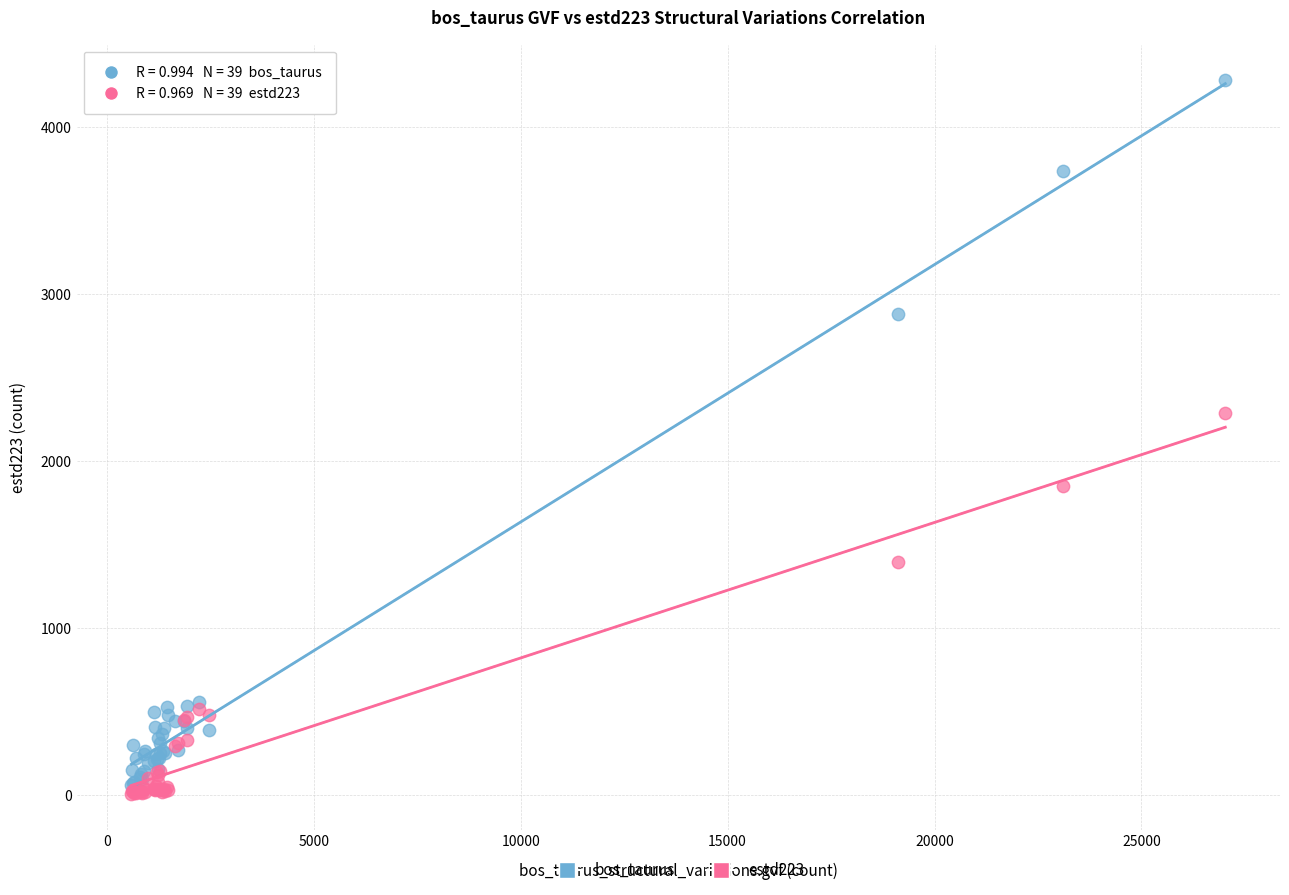

Across all series, what Y value is closest to 2144?

2292